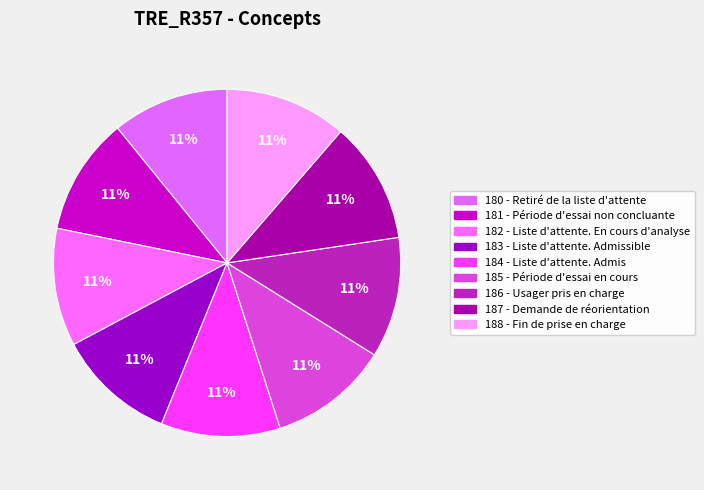

Is it true that 182 - Liste d'attente. En cours d'analyse is 11% of the pie?

True